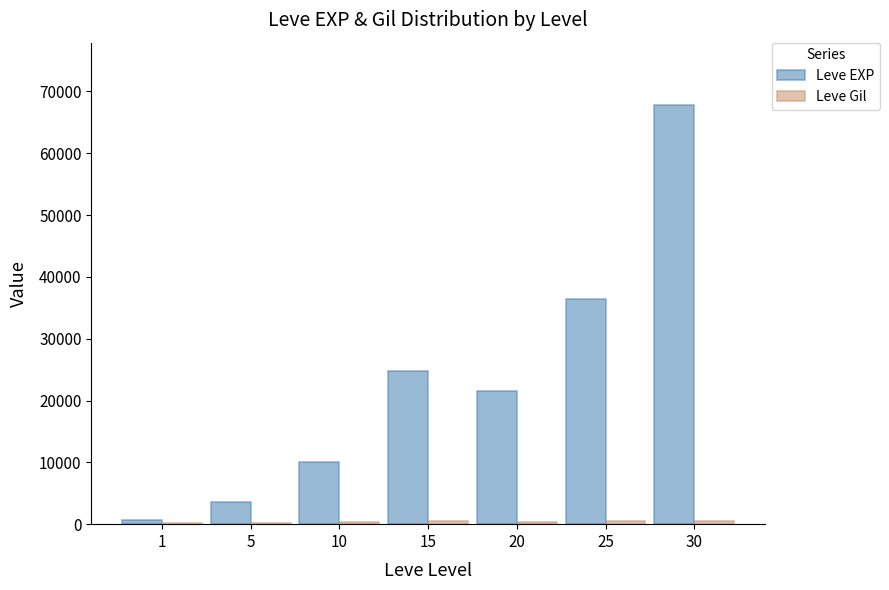

How many data points does each series have?

7